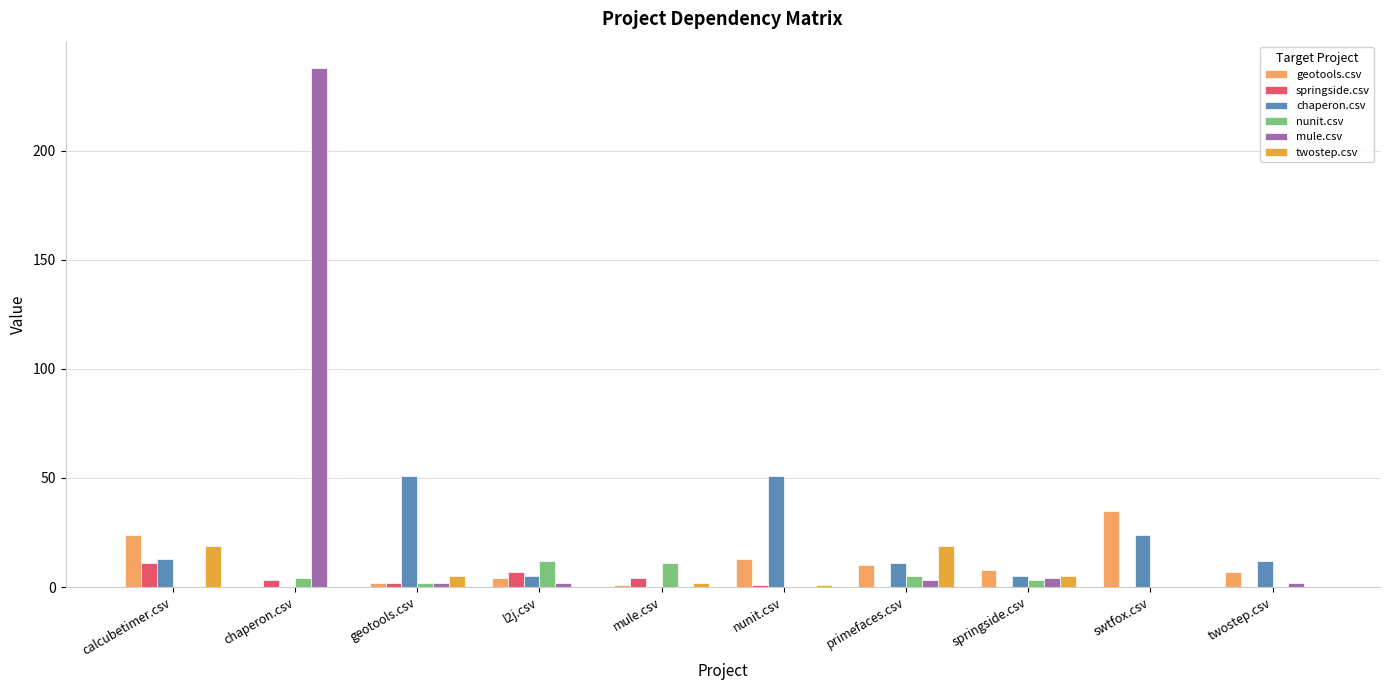

How many series are shown in this chart?

6